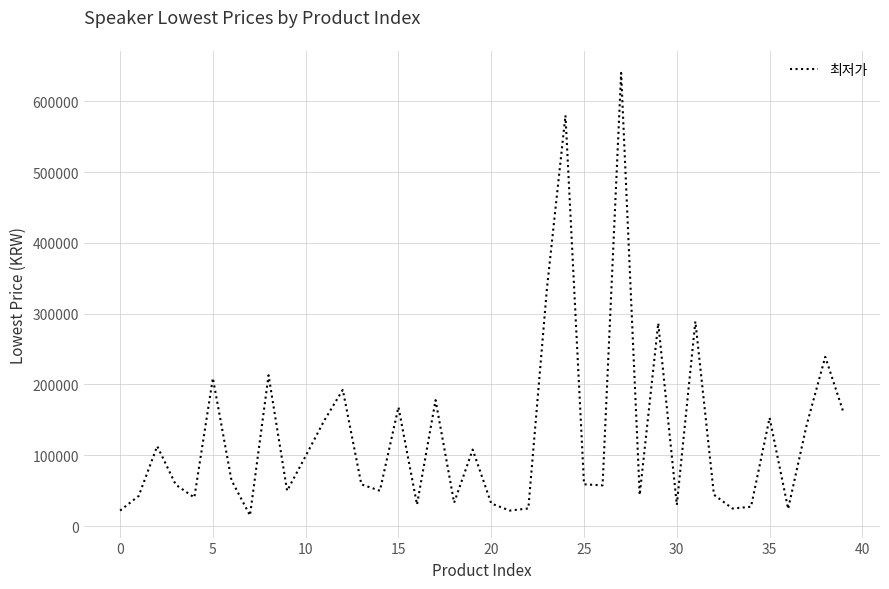

What is the minimum value shown in the chart?

15000